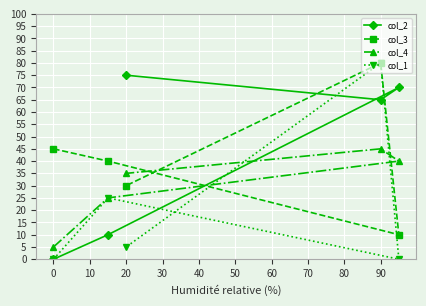

What are all the series names shown in the legend?

col_2, col_3, col_4, col_1